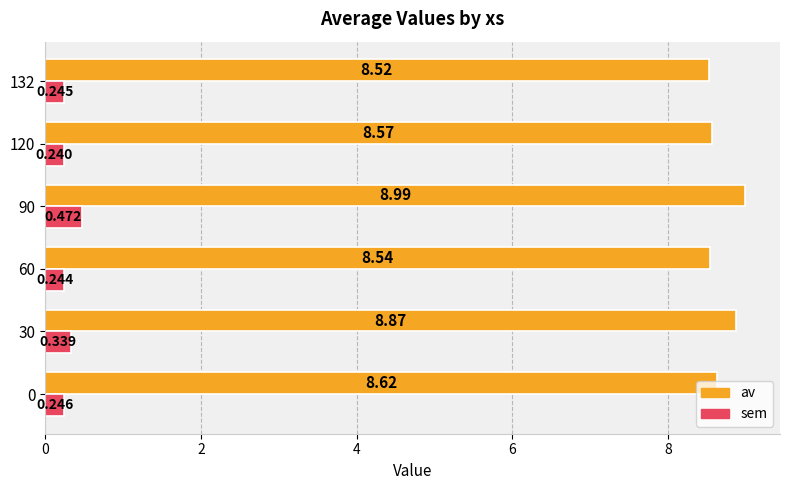

What are all the series names shown in the legend?

av, sem